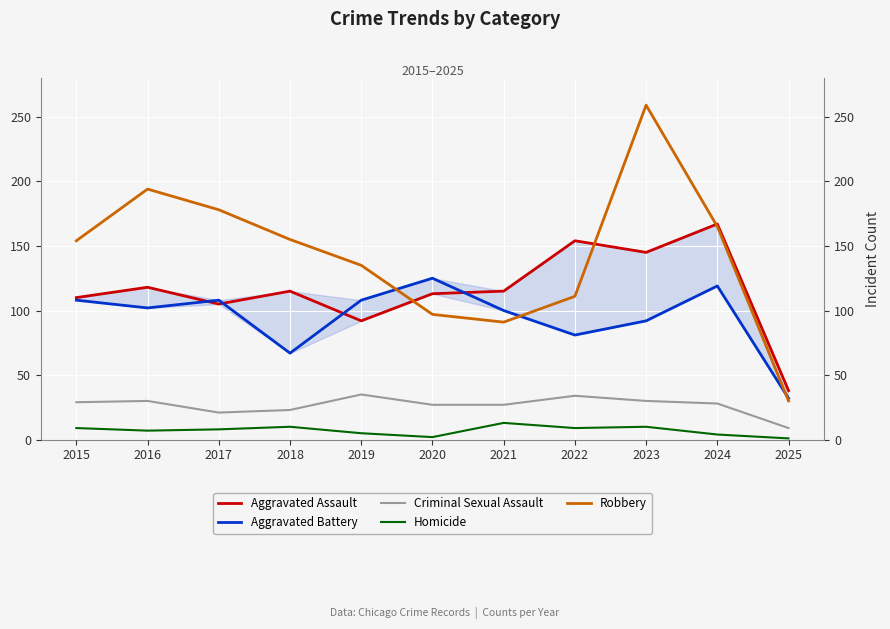

Is this an area chart (filled region under the line)?

No